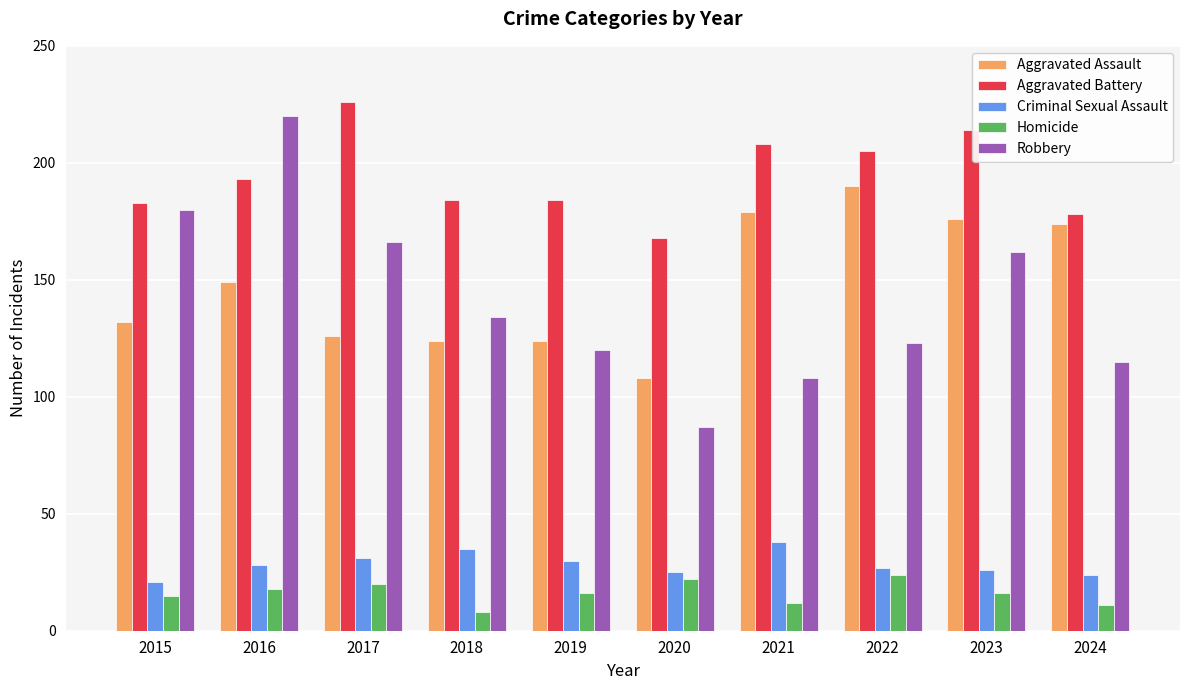

Rank the series at 2024 from lowest to highest value.

Homicide, Criminal Sexual Assault, Robbery, Aggravated Assault, Aggravated Battery